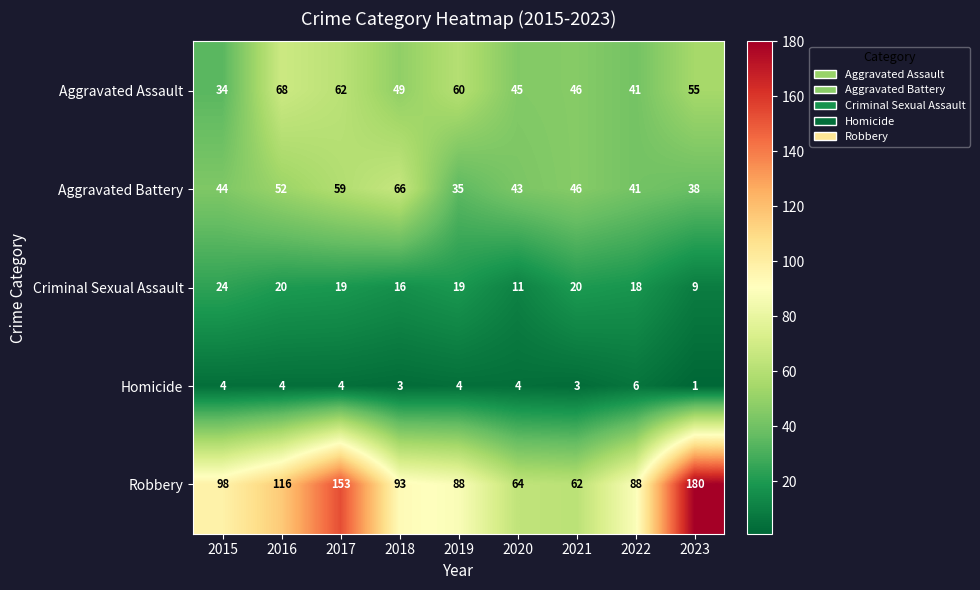

Is it true that Criminal Sexual Assault equals 28 at 2021?

False